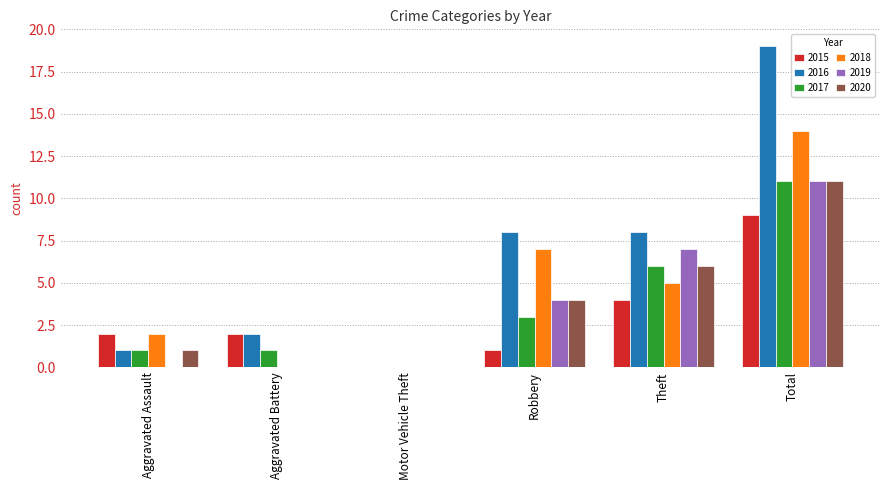

What is the spread (max minus min) of values at Aggravated Battery?

2